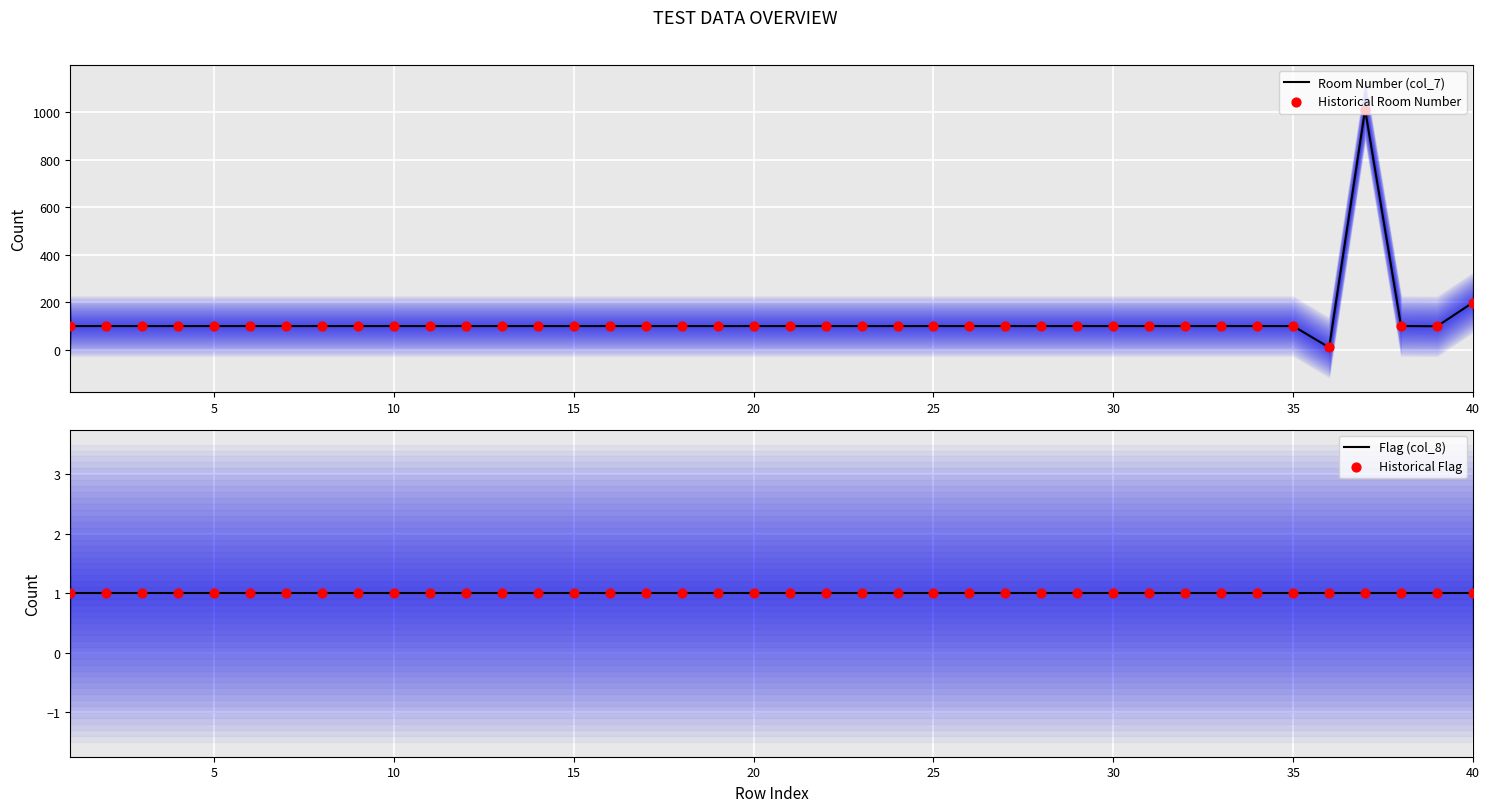

Is it true that Room Number (col_7) equals 275 at 40?

False